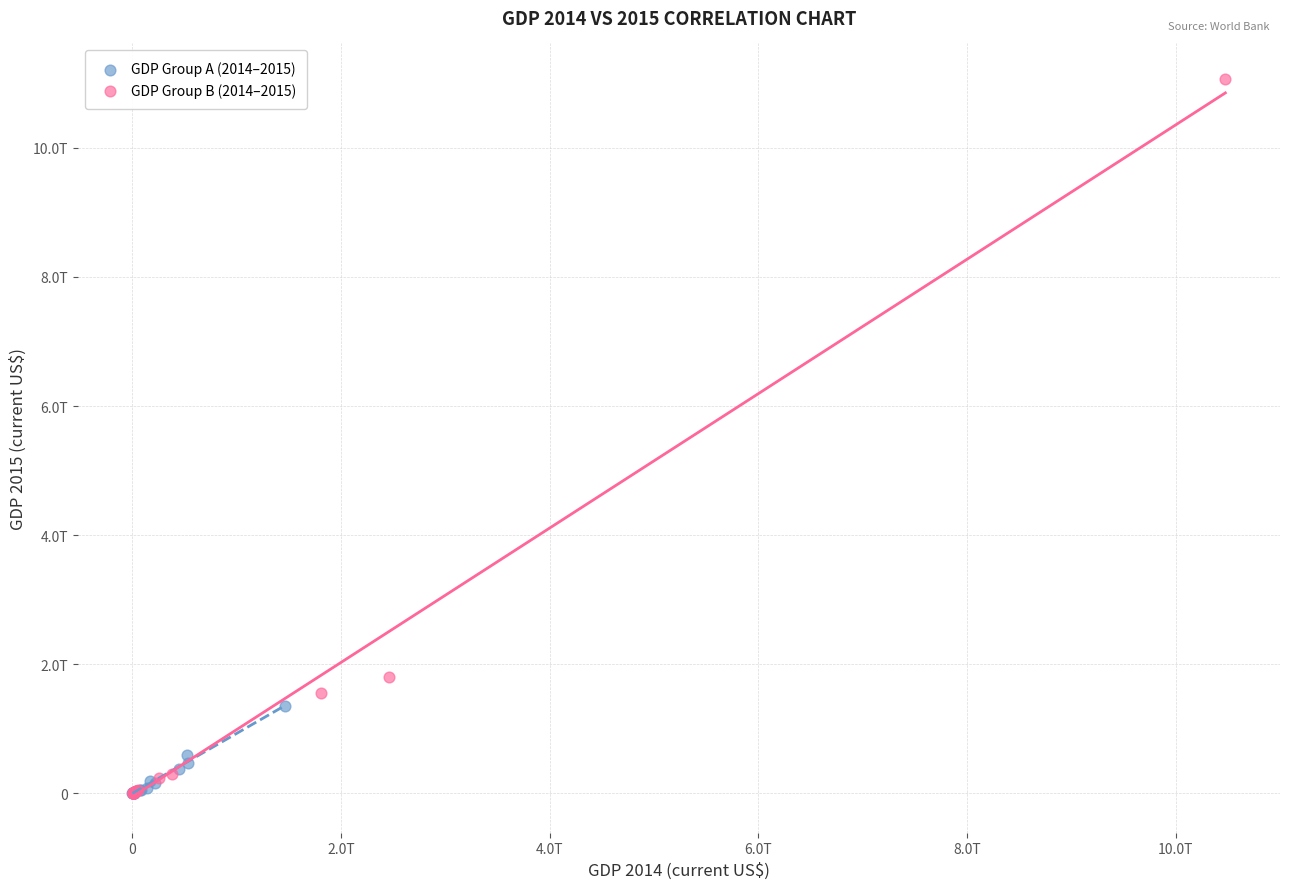

Which series reaches the maximum Y coordinate?

GDP Group B (2014–2015)